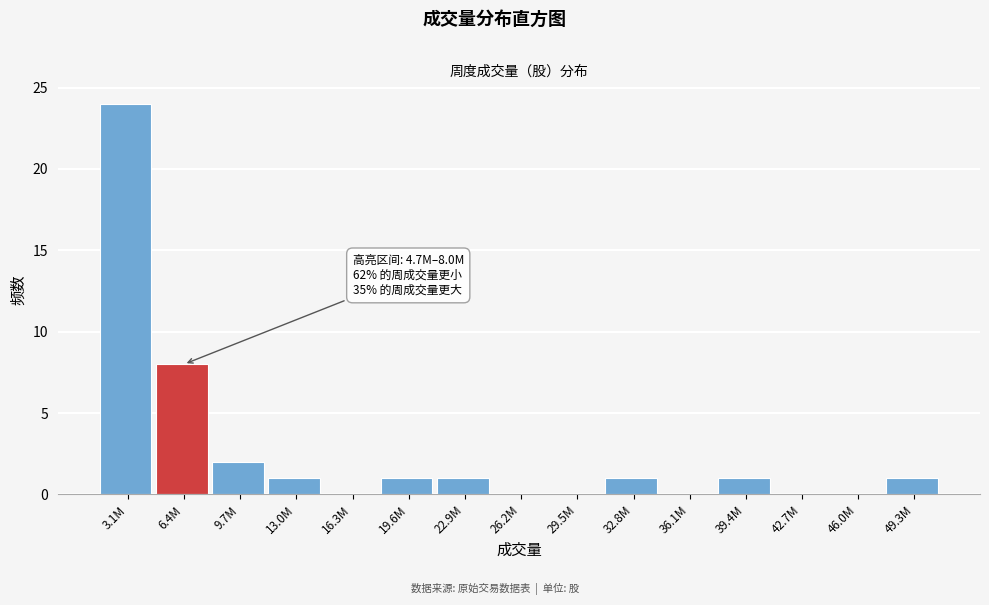

Reading left to right, transcribe all the data shown in this chart.

3.1M=24	6.4M=8	9.7M=2	13.0M=1	16.3M=0	19.6M=1	22.9M=1	26.2M=0	29.5M=0	32.8M=1	36.1M=0	39.4M=1	42.7M=0	46.0M=0	49.3M=1